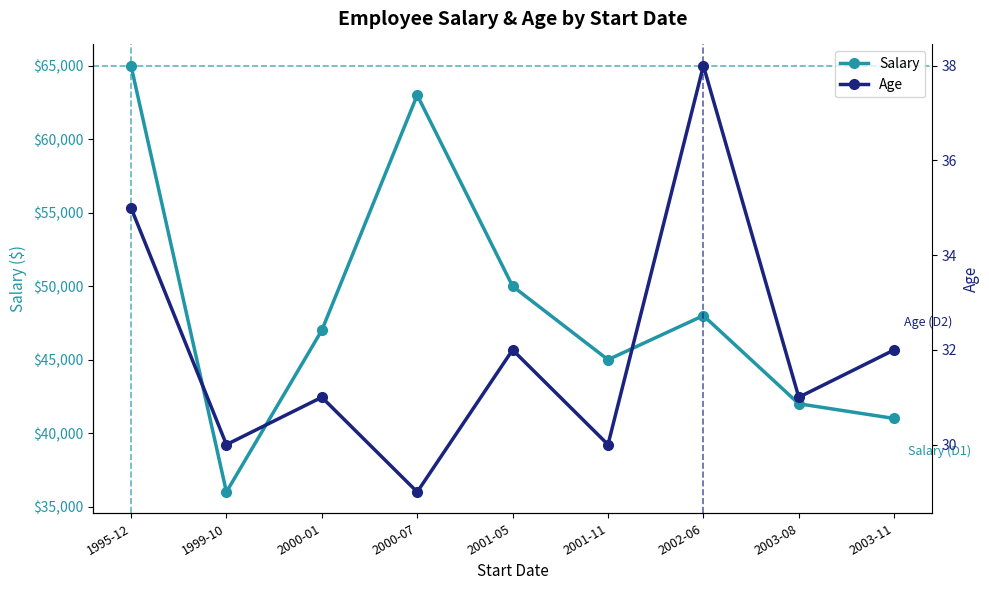

What is the difference between the maximum and minimum values in the Salary series?

29000